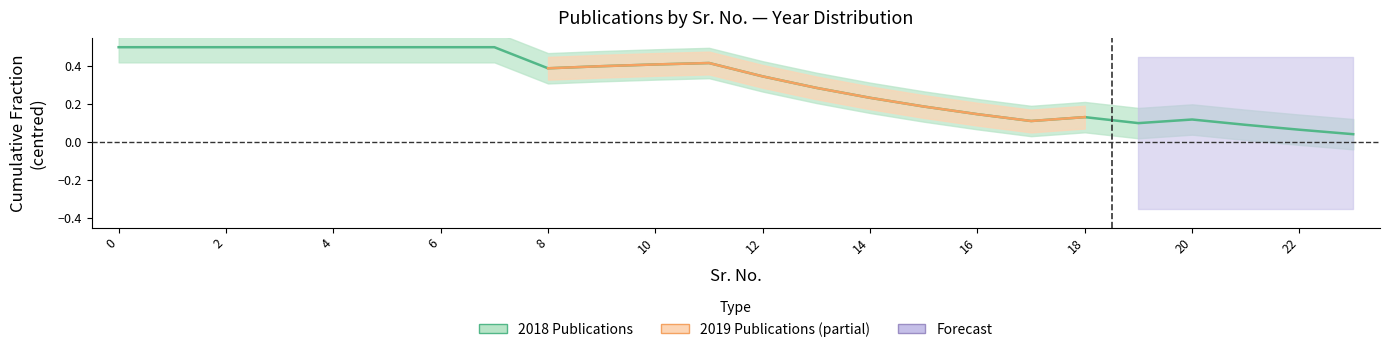

True or false: 2019_count and 2018_count intersect in this chart.

True